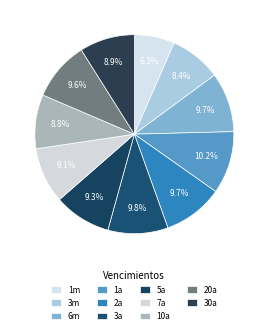

What percentage is the 5a slice, to the nearest percent?

9%